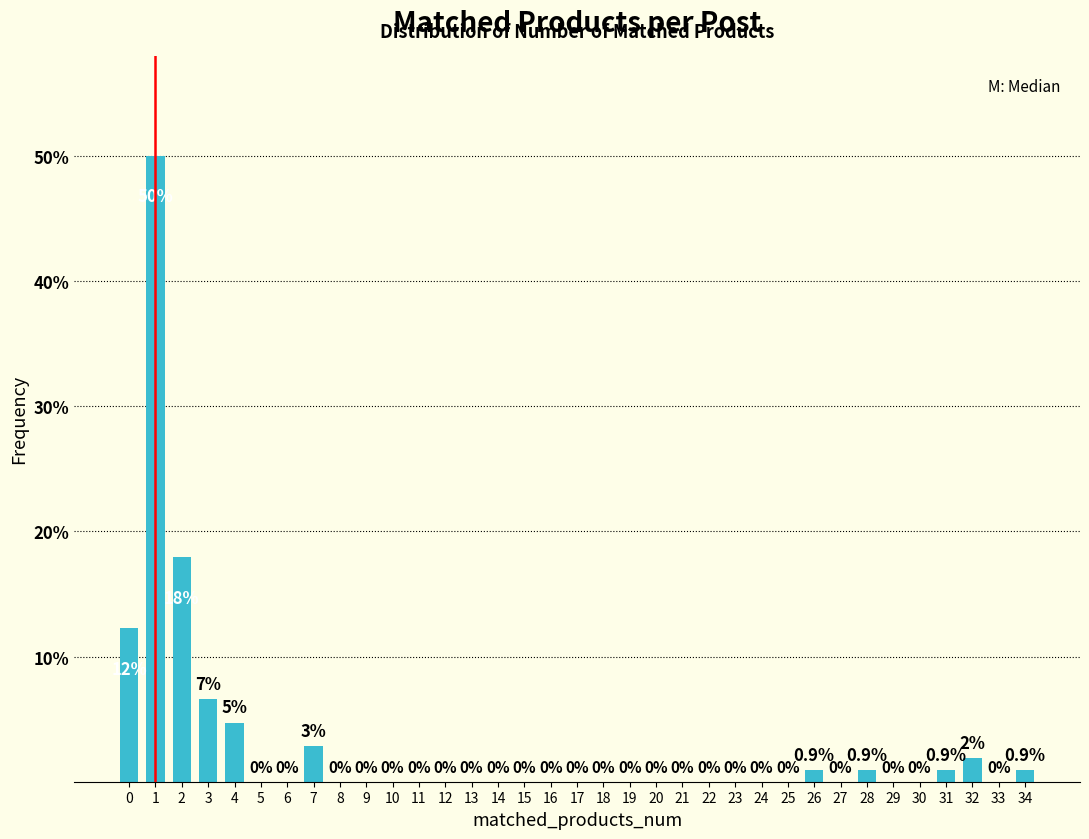

The value at 13 is 0.0. True or false?

True